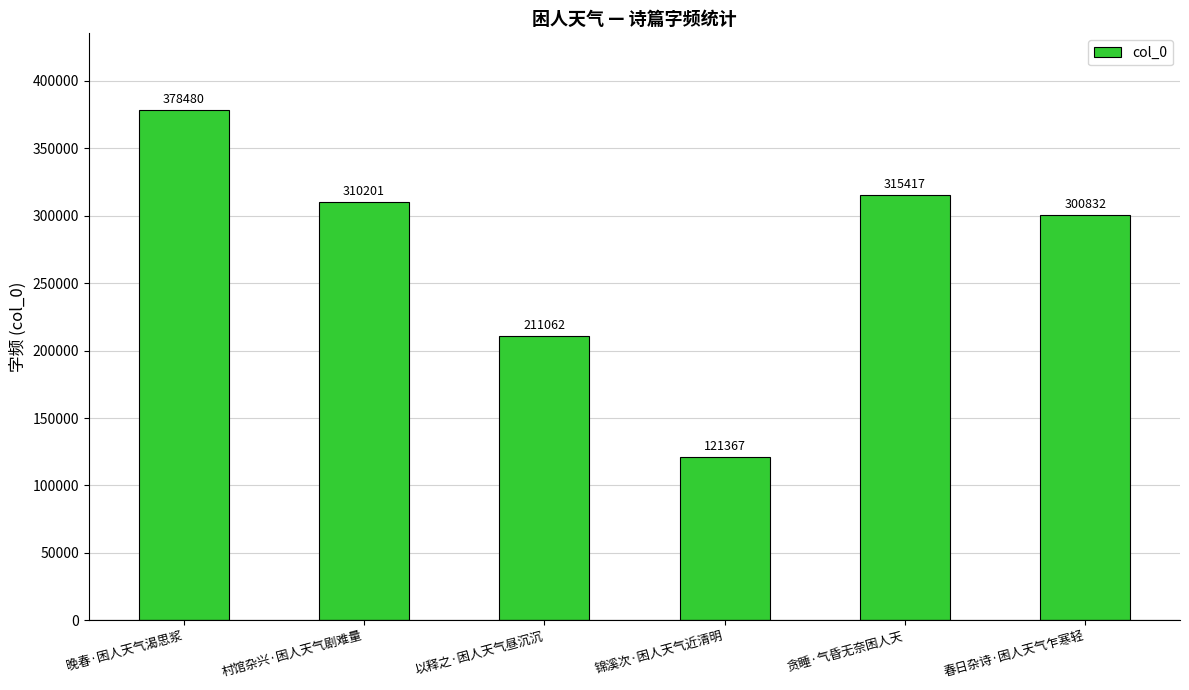

Reading left to right, list all the values displayed in this chart.

378480	310201	211062	121367	315417	300832